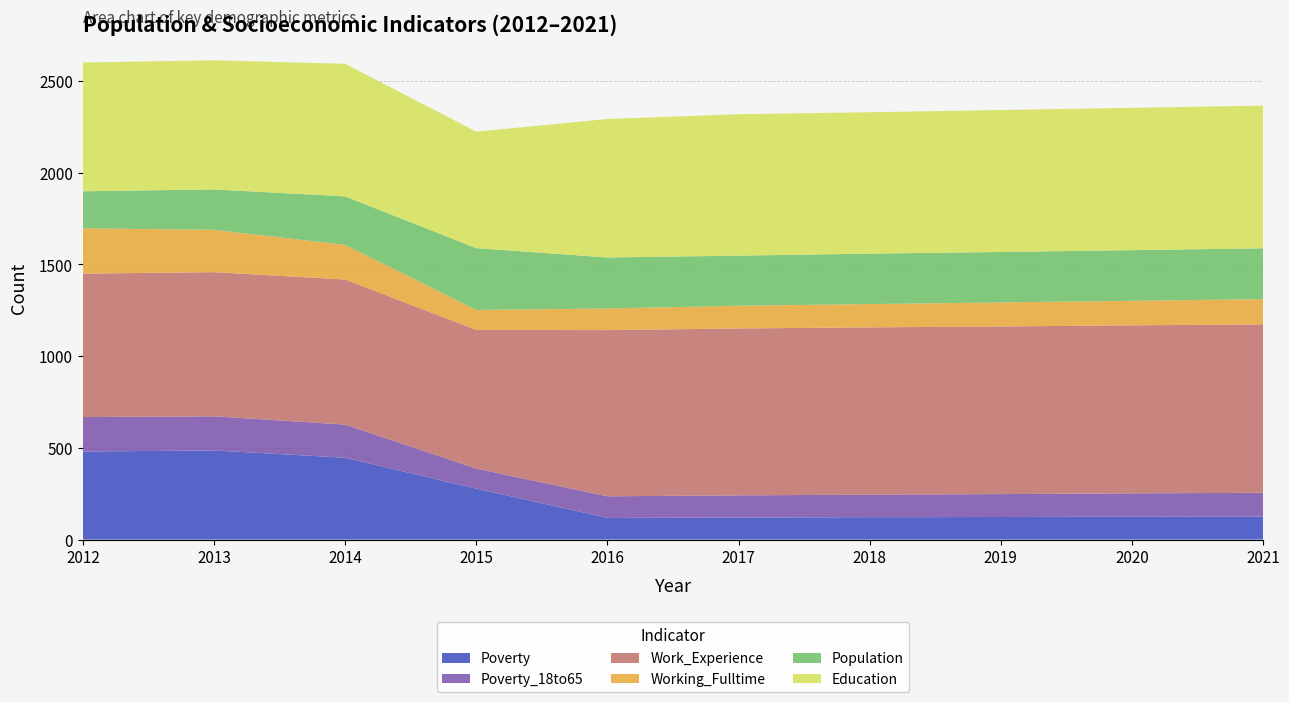

Reading right to left, transcribe all the data shown in this chart.

Poverty: 2021=126	2020=125	2019=123	2018=122	2017=120	2016=118	2015=278	2014=446	2013=486	2012=480
Poverty_18to65: 2021=129	2020=127	2019=125	2018=123	2017=121	2016=118	2015=109	2014=181	2013=186	2012=188
Work_Experience: 2021=918	2020=916	2019=914	2018=912	2017=910	2016=906	2015=756	2014=791	2013=786	2012=782
Working_Fulltime: 2021=138	2020=134	2019=131	2018=127	2017=124	2016=118	2015=109	2014=189	2013=231	2012=247
Population: 2021=277	2020=276	2019=275	2018=275	2017=273	2016=278	2015=337	2014=264	2013=220	2012=202
Education: 2021=778	2020=776	2019=774	2018=771	2017=771	2016=755	2015=635	2014=723	2013=704	2012=702